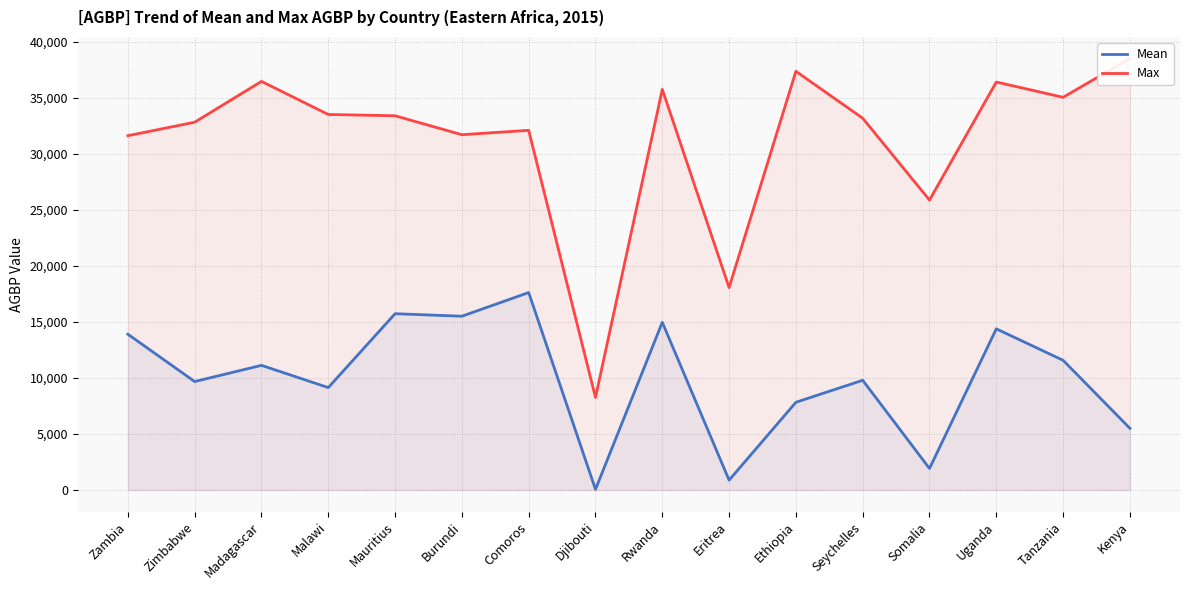

What is the minimum value shown in the chart?

58.5